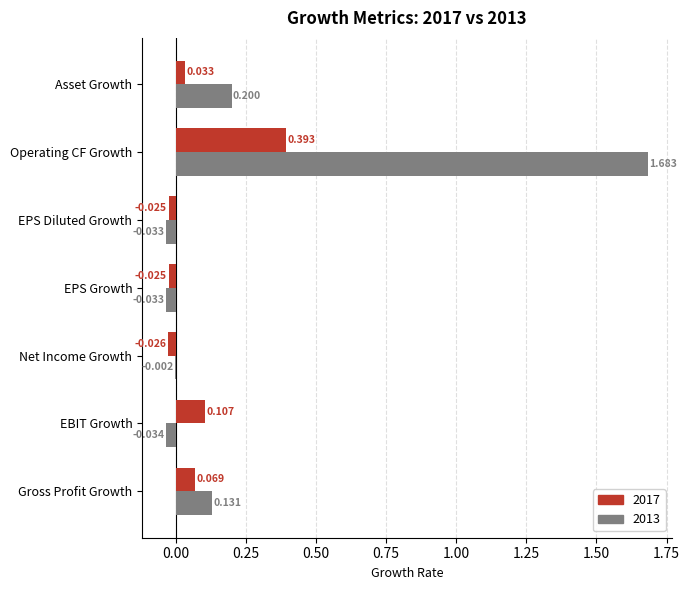

Where is 2013 nearest to the value 0?

Net Income Growth